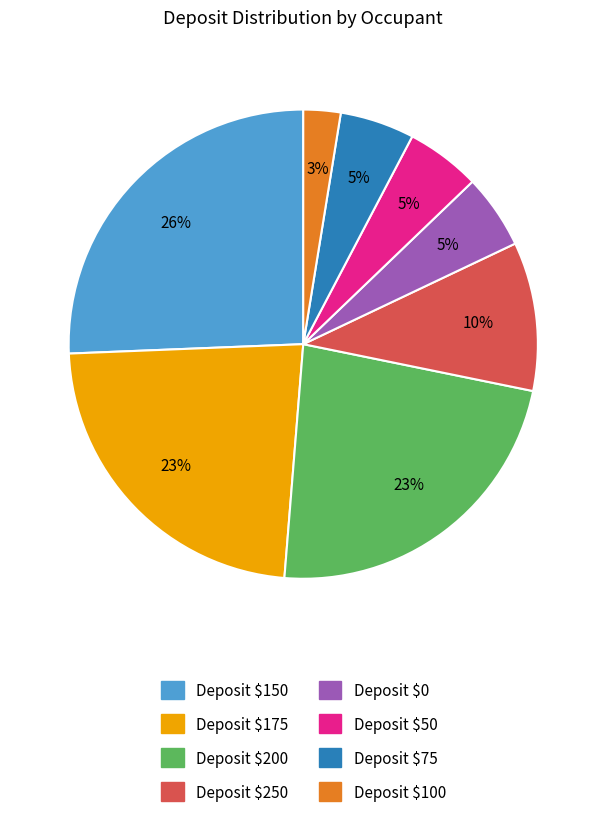

Is there any slice that represents more than half of the pie?

No